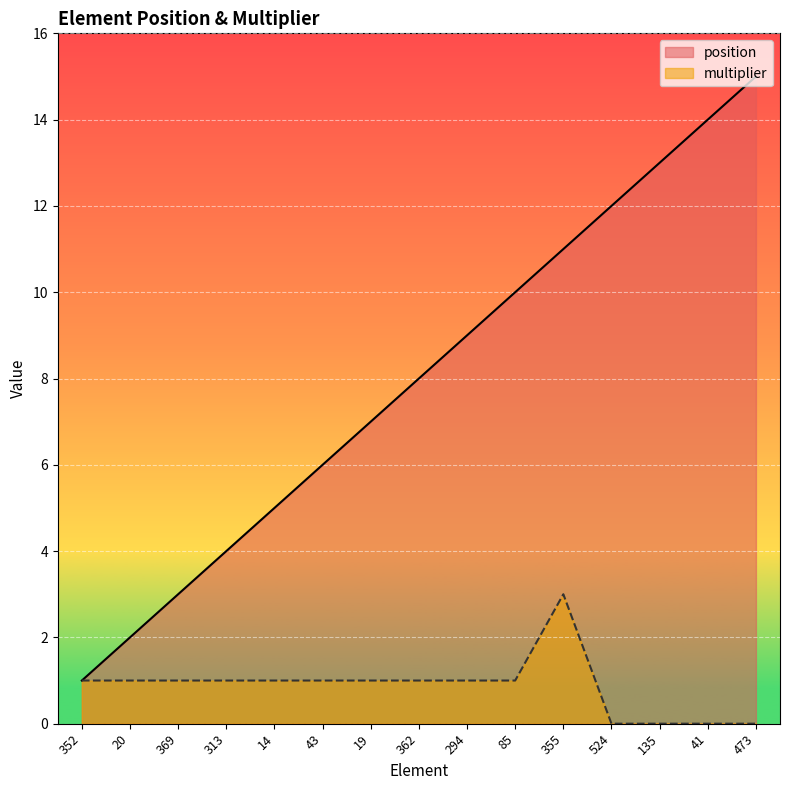

True or false: multiplier and position cross at least once.

False